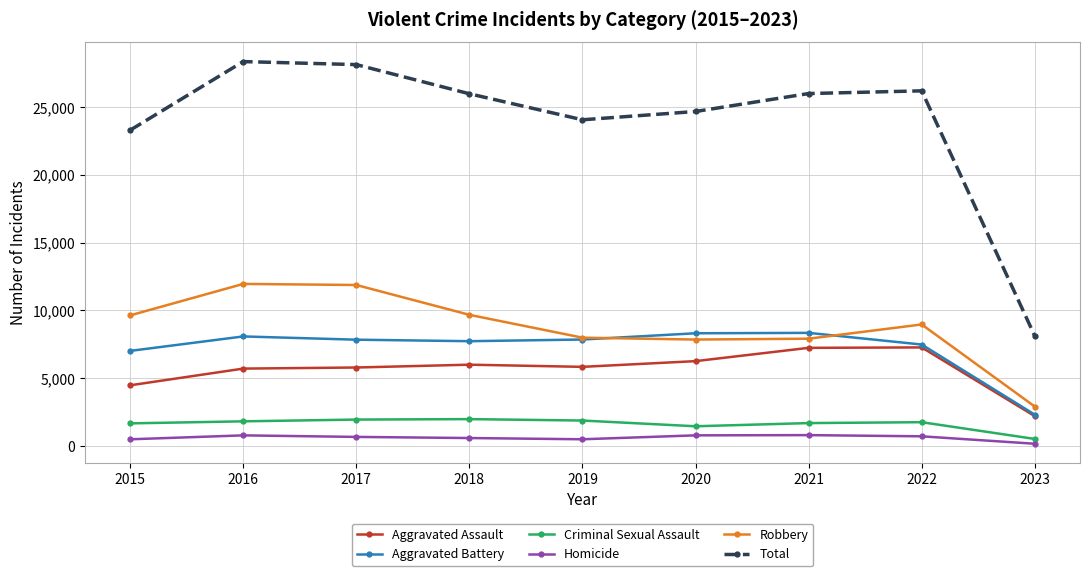

Is this an area chart (filled region under the line)?

No